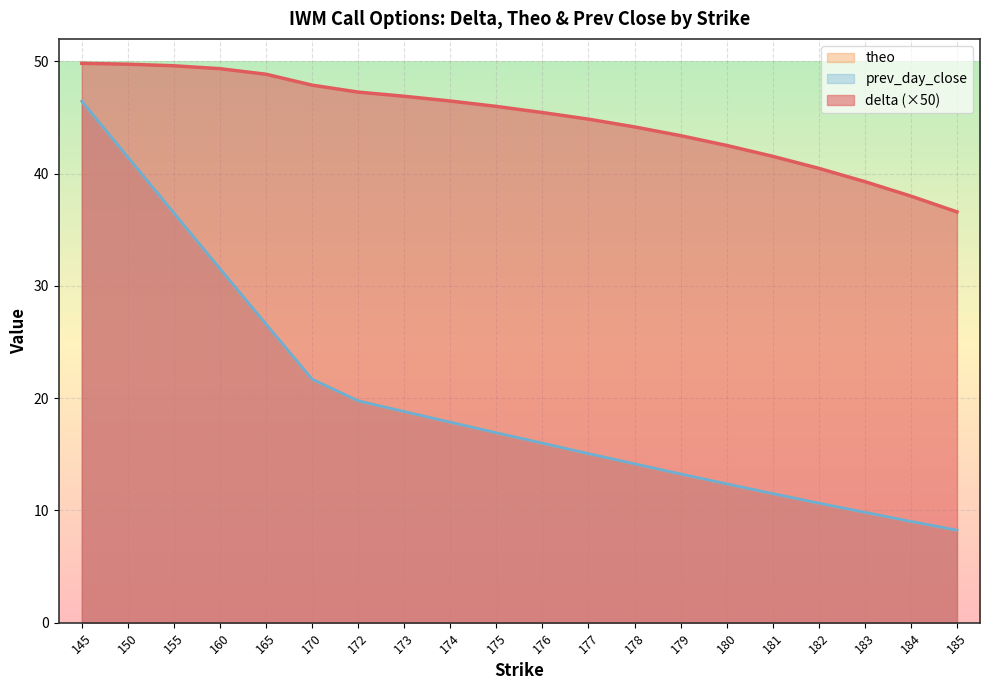

Which series has the largest range (max minus min)?

prev_day_close